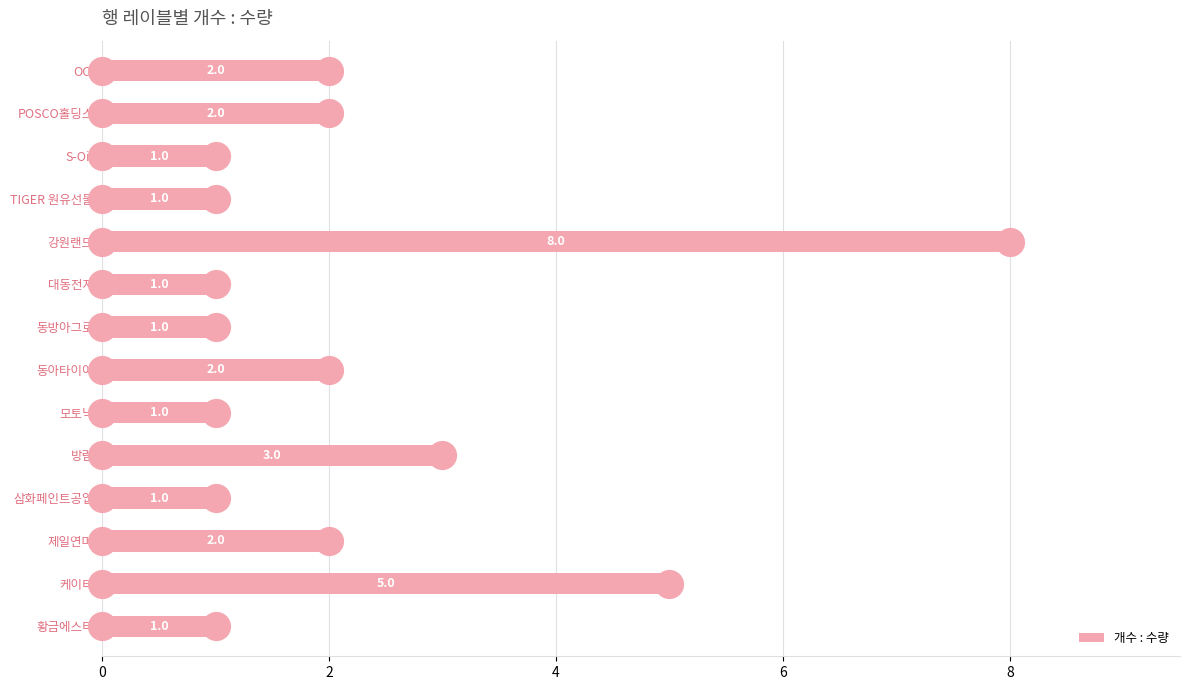

What is the label of the 11th bar from the top?

삼화페인트공업